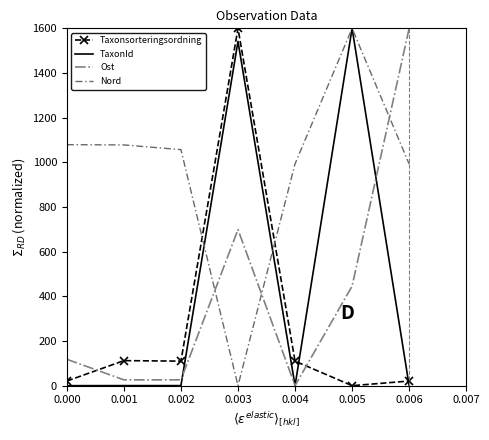

Is the value of Ost at 0.005 greater than the value of Taxonsorteringsordning at 0.003?

No